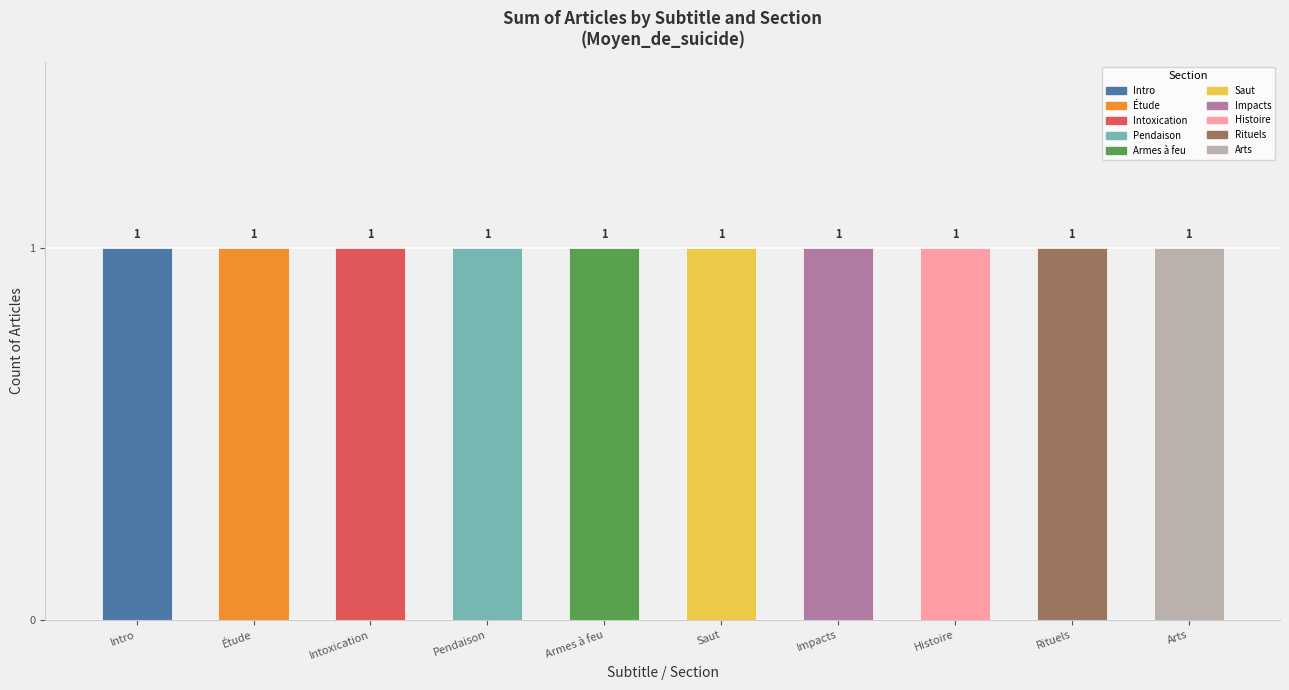

What is the total value across all series at 4?

1